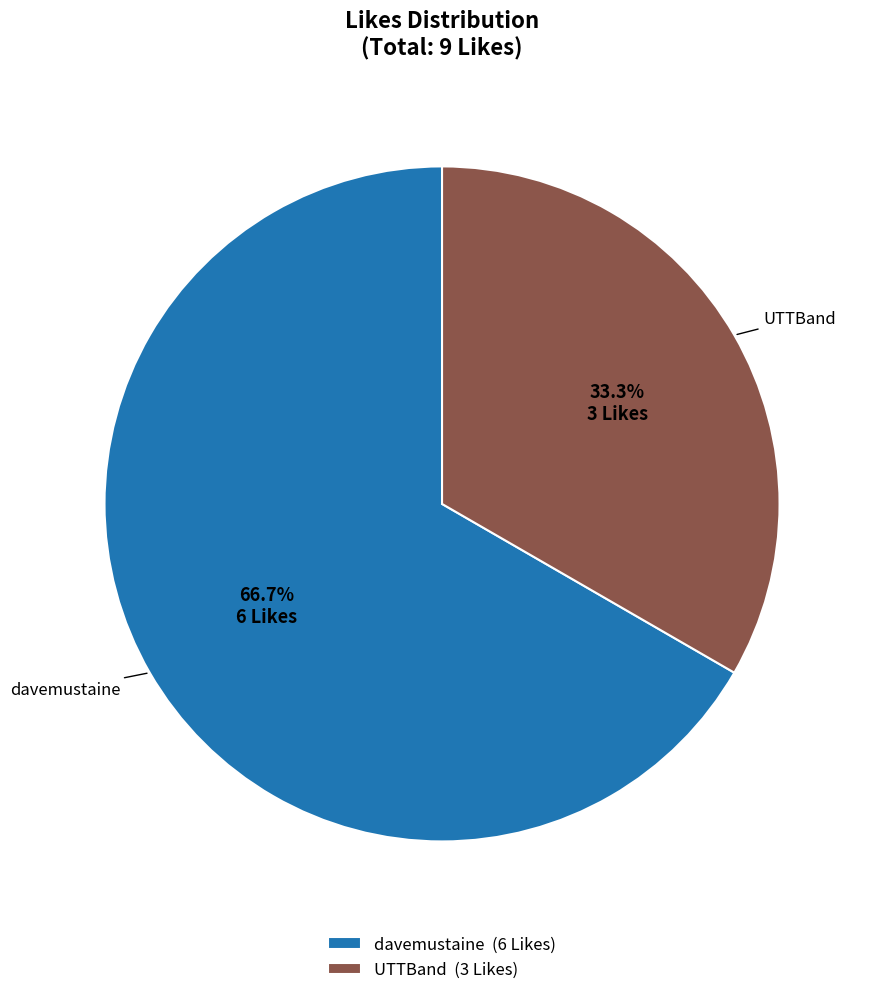

To the nearest percent, what percentage of the pie is UTTBand?

33%